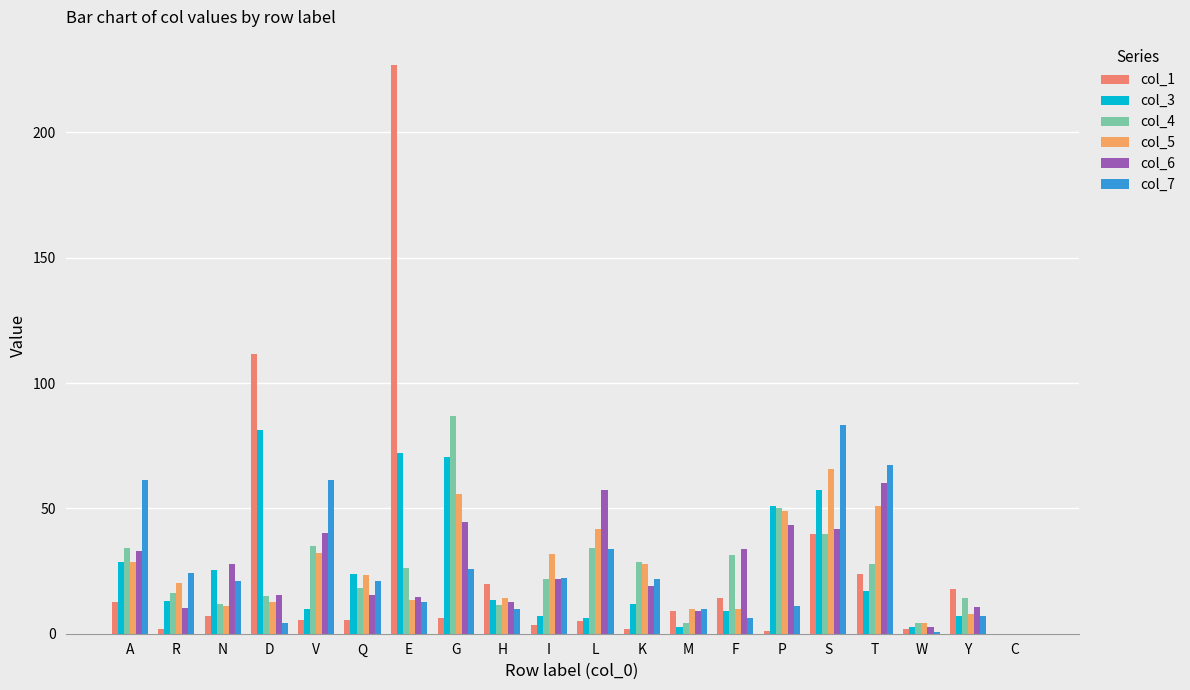

Reading left to right, transcribe all the data shown in this chart.

col_1: 12.7	1.9	6.9	111.5	5.5	5.6	226.7	6.3	19.9	3.6	5.3	1.9	9.2	14.4	0.9	39.8	23.8	1.8	17.8	0.0
col_3: 28.8	13.1	25.6	81.1	9.8	23.7	72.1	70.3	13.3	7.2	6.3	11.7	2.7	8.9	51.1	57.4	17.2	2.6	7.1	0.0
col_4: 34.0	16.2	11.7	15.2	35.0	18.2	26.1	86.9	11.6	21.9	34.0	28.5	4.5	31.2	50.1	39.6	27.6	4.3	14.3	0.0
col_5: 28.7	20.1	11.0	12.7	32.1	23.3	13.6	55.9	14.2	31.7	41.7	27.8	9.8	9.7	49.1	65.6	50.9	4.4	7.9	0.0
col_6: 33.1	10.1	27.9	15.3	40.3	15.5	14.8	44.6	12.6	21.7	57.5	19.0	9.0	33.9	43.5	41.7	60.0	2.7	10.6	0.0
col_7: 61.2	24.2	20.9	4.4	61.4	20.9	12.6	25.9	9.7	22.2	33.8	21.7	9.8	6.1	10.9	83.4	67.4	0.9	7.1	0.0